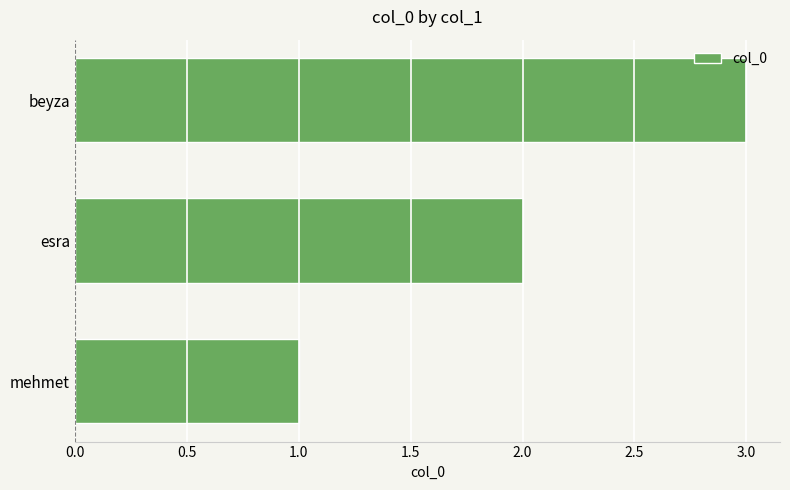

The chart shows a value of 2 at esra. True or false?

True